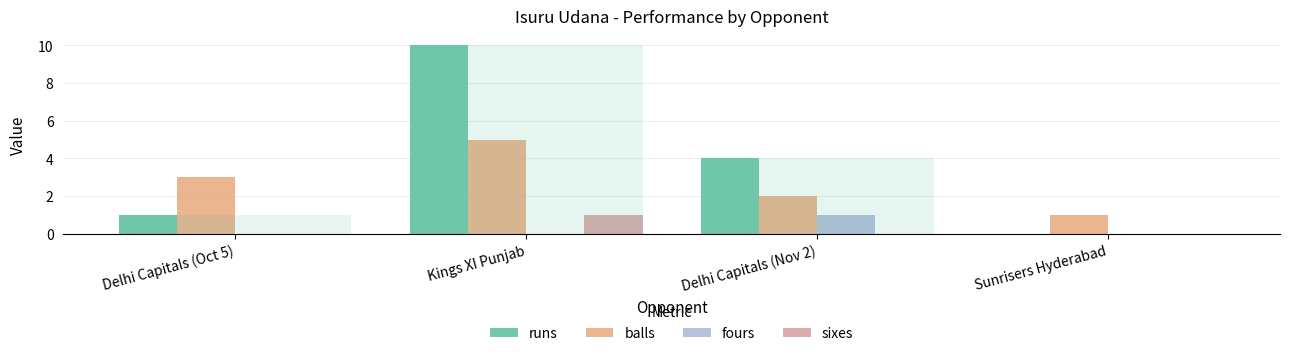

Reading right to left, extract all data points from this chart.

runs: Sunrisers Hyderabad=0	Delhi Capitals (Nov 2)=4	Kings XI Punjab=10	Delhi Capitals (Oct 5)=1
balls: Sunrisers Hyderabad=1	Delhi Capitals (Nov 2)=2	Kings XI Punjab=5	Delhi Capitals (Oct 5)=3
fours: Sunrisers Hyderabad=0	Delhi Capitals (Nov 2)=1	Kings XI Punjab=0	Delhi Capitals (Oct 5)=0
sixes: Sunrisers Hyderabad=0	Delhi Capitals (Nov 2)=0	Kings XI Punjab=1	Delhi Capitals (Oct 5)=0